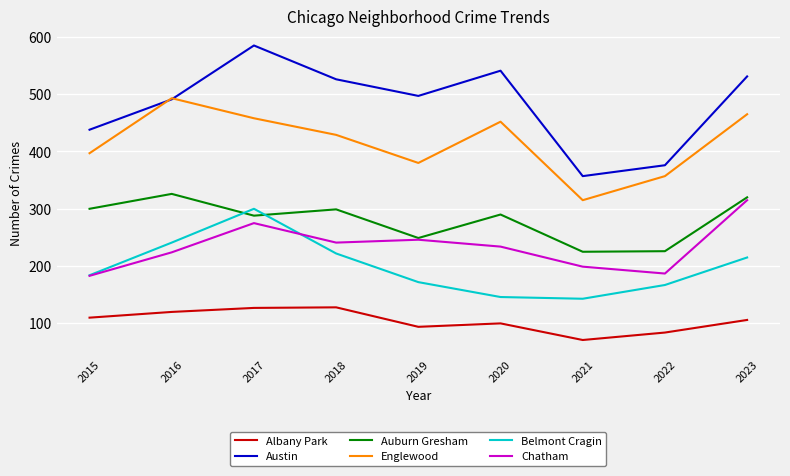

How many interior local valleys does the Albany Park series have?

2